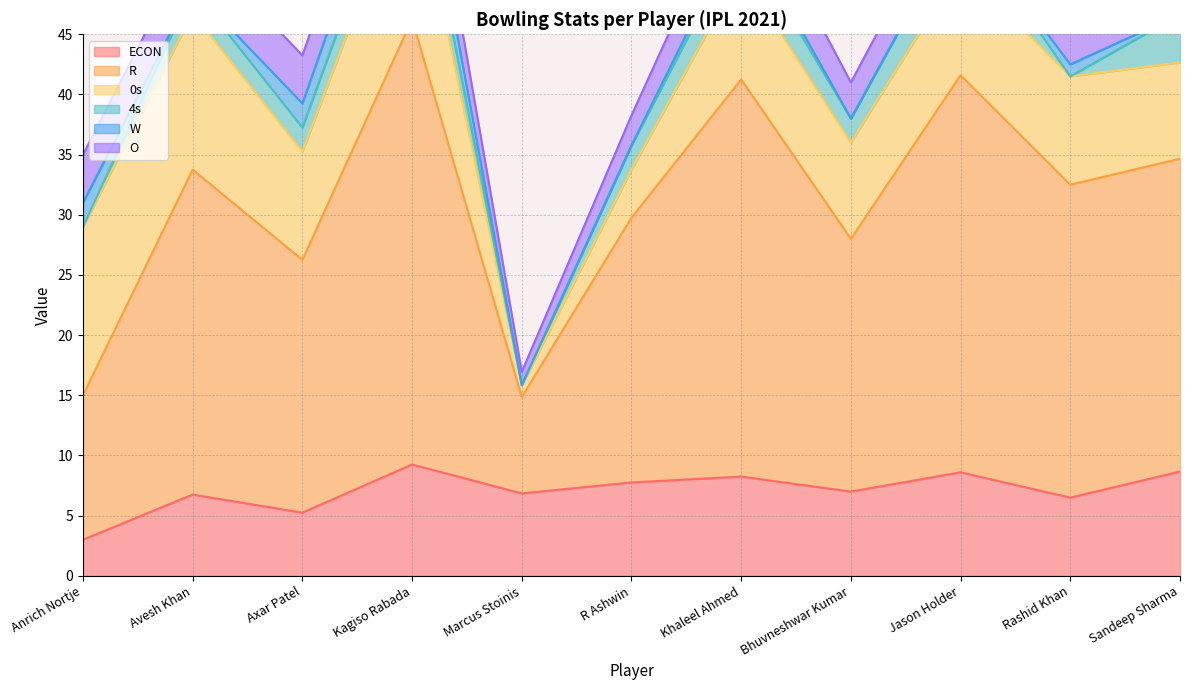

Is it true that 0s equals 6.9 at Anrich Nortje?

False